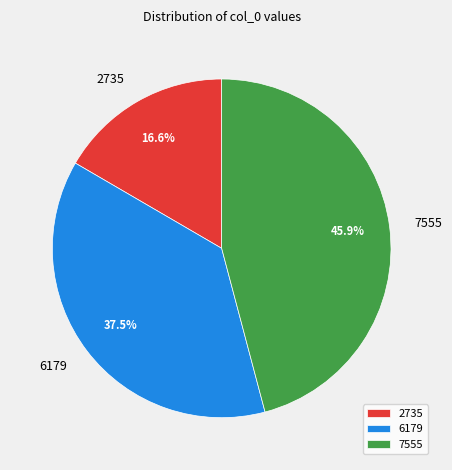

Which category has the biggest portion of the pie?

7555